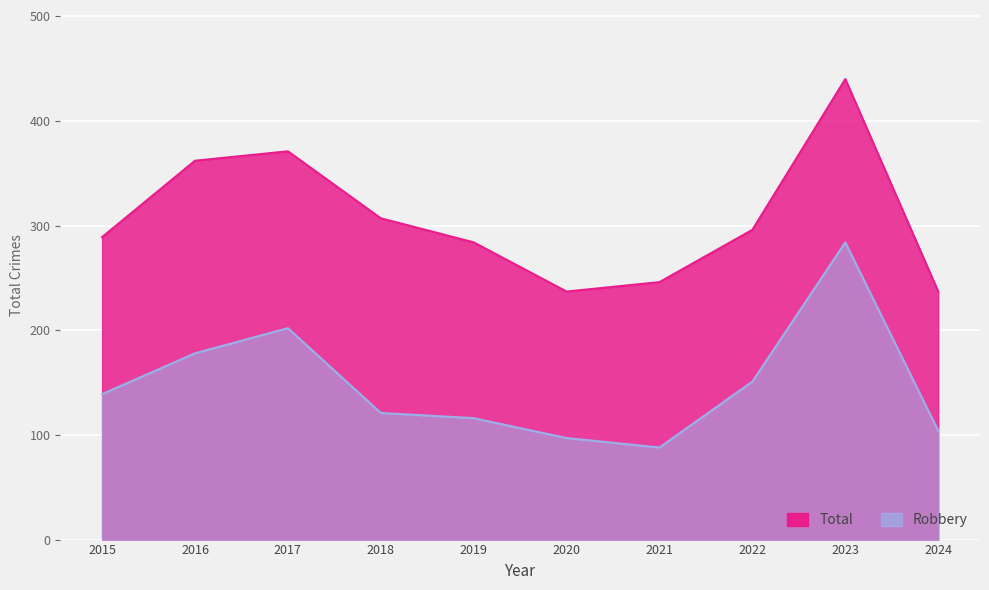

How many interior local valleys does the Total series have?

1